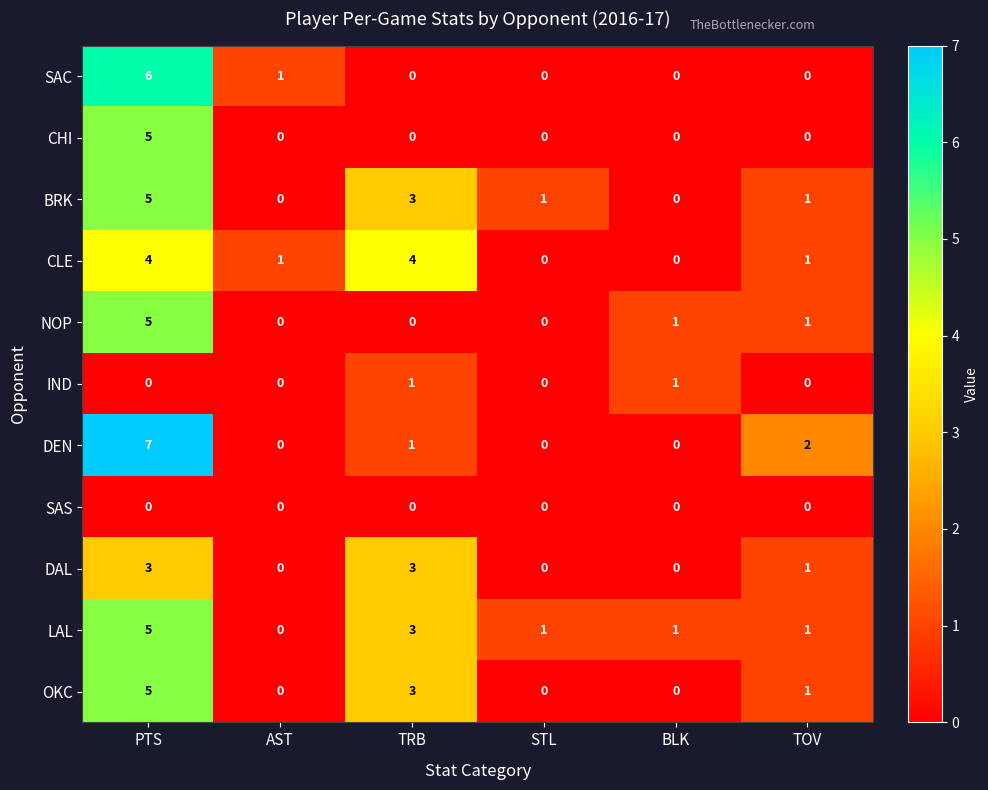

Is it true that CHI equals 2 at TRB?

False